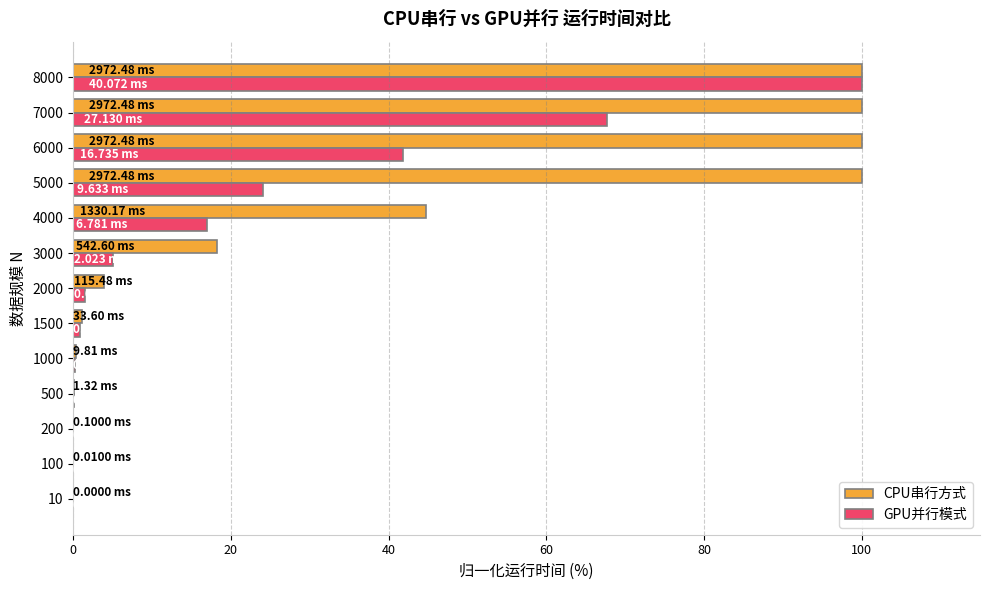

At which category is the sum across all series the highest?

8000